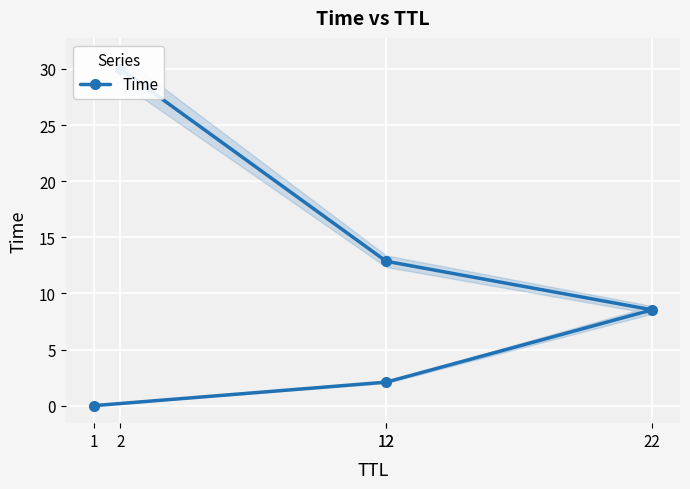

List the labels in order of value, smallest first.

1, 12, 22, 12, 2